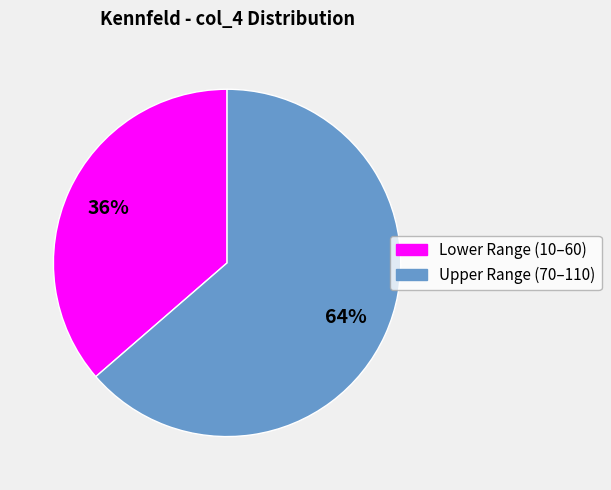

Does any single category account for the majority?

Yes